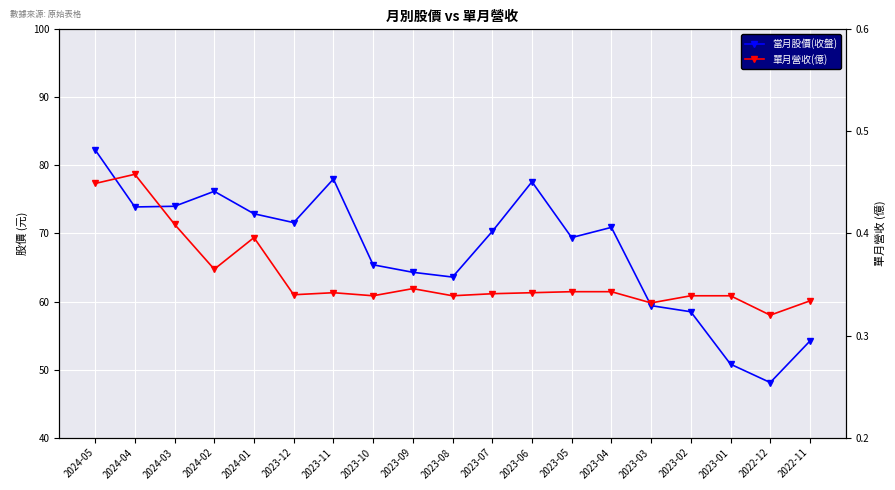

What is the label of the 6th point from the left?

2023-12